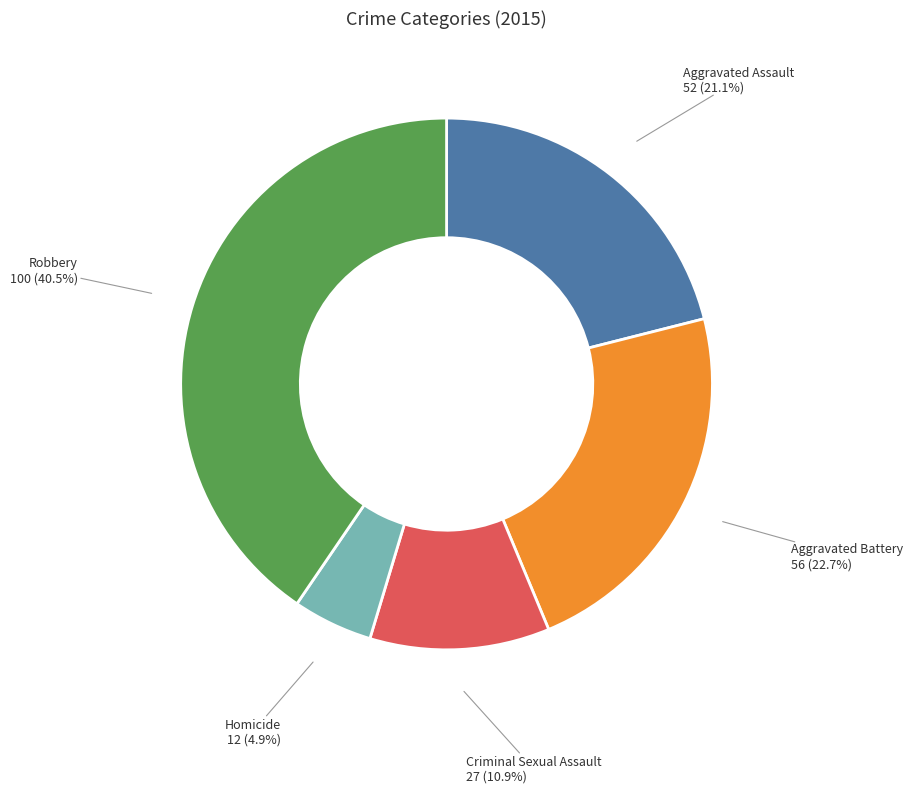

The Aggravated Assault slice represents 21% of the pie. True or false?

True